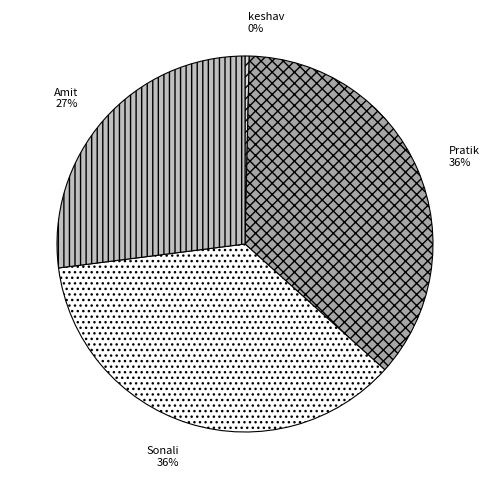

Is the sum of Sonali and Pratik greater than half?

Yes